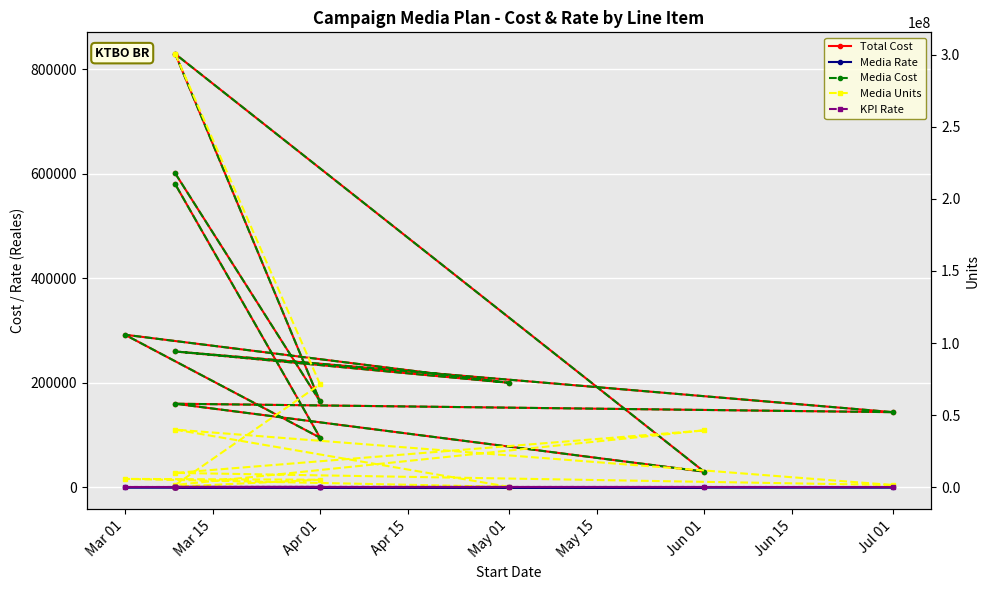

Count the number of categories in the chart.

11